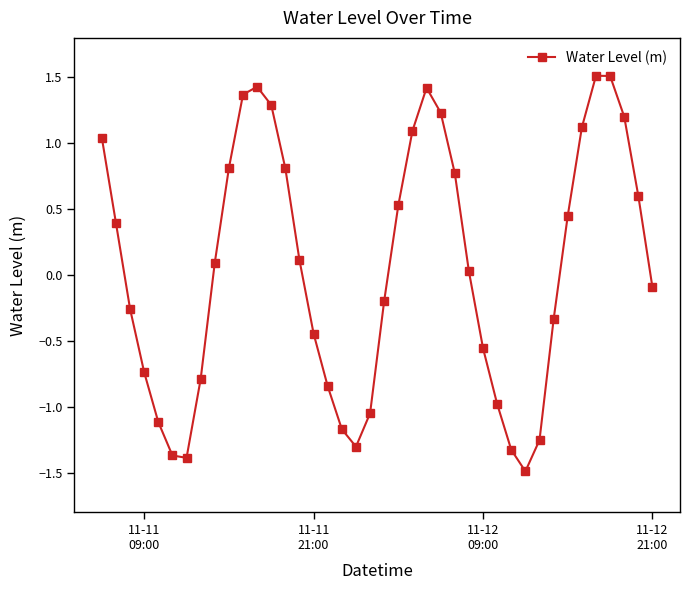

What is the maximum value shown in the chart?

1.5